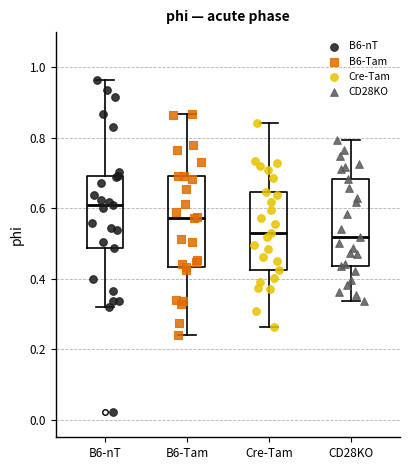

Which box has the highest median line?

B6-nT